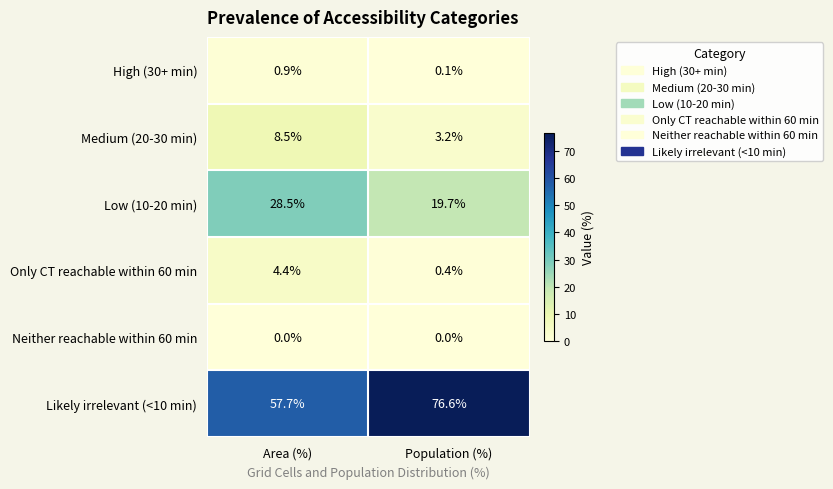

Count the number of categories in the chart.

2